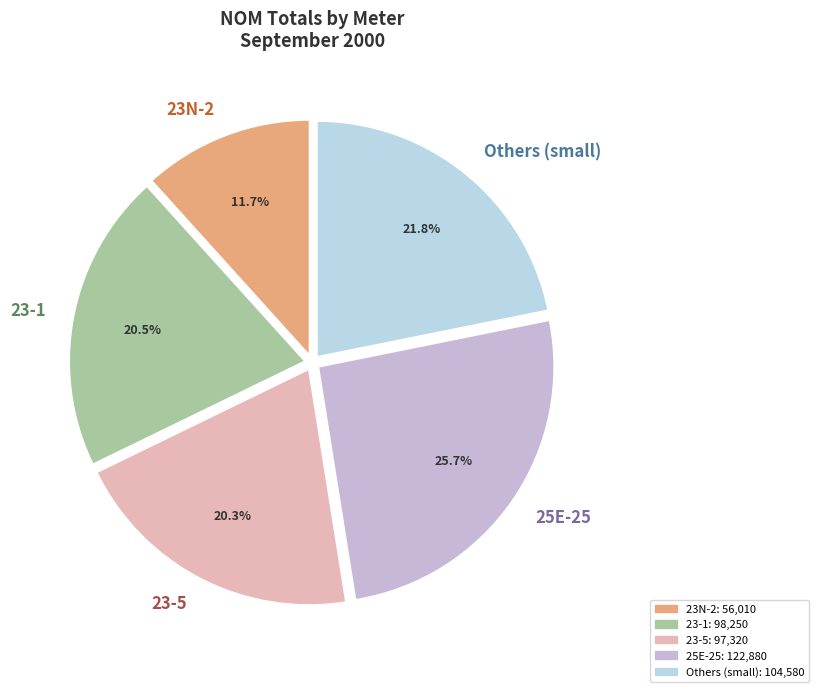

Count the number of slices in the pie.

5